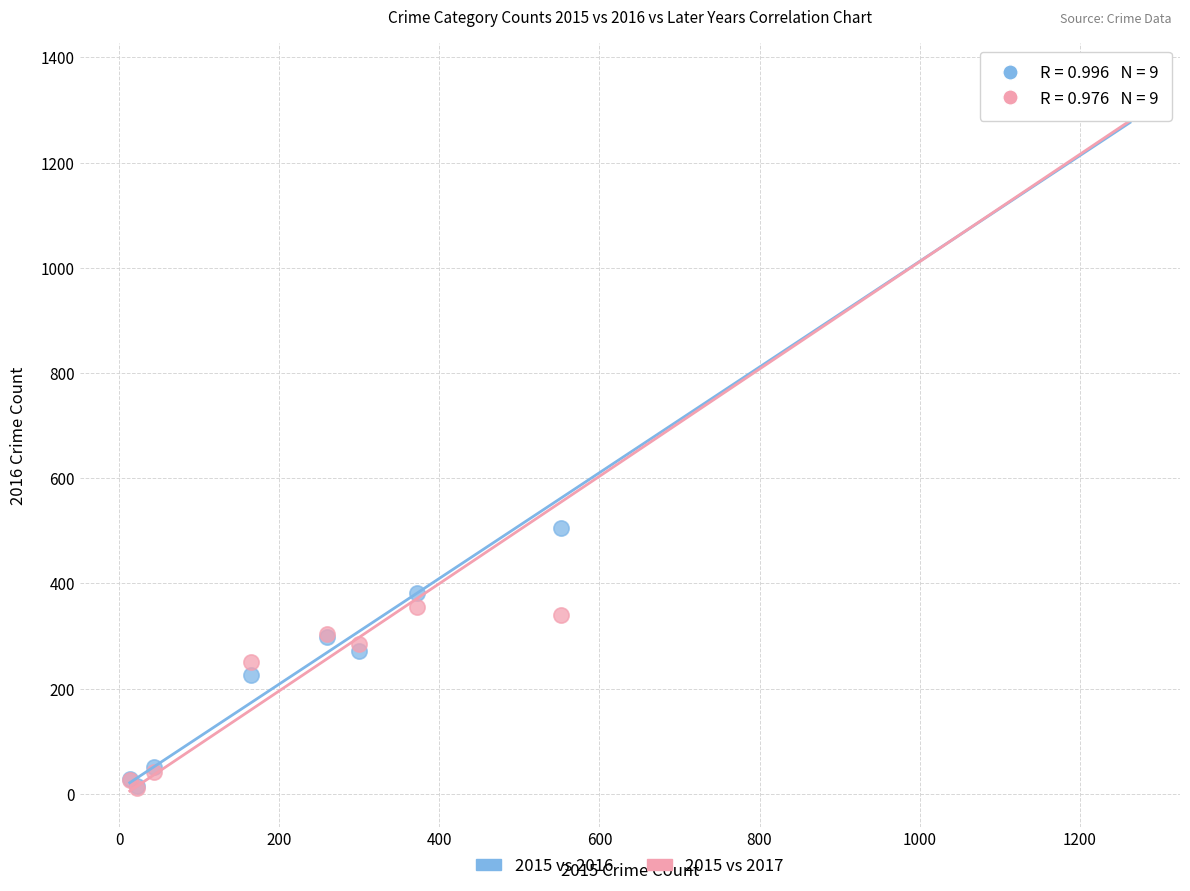

In the 2015 vs 2017 series, what Y value is closest to 685?

356